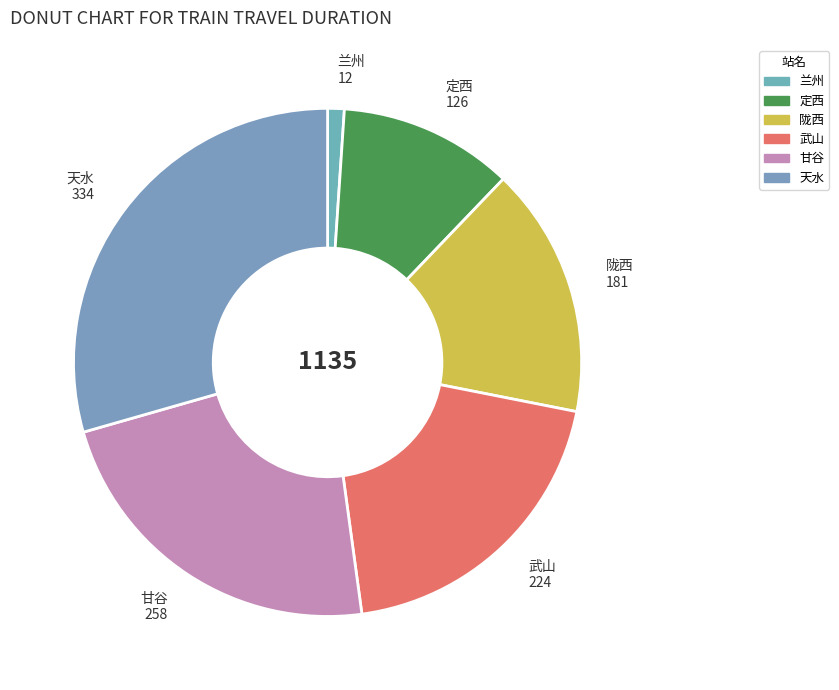

Is the sum of 甘谷 and 天水 greater than half?

Yes